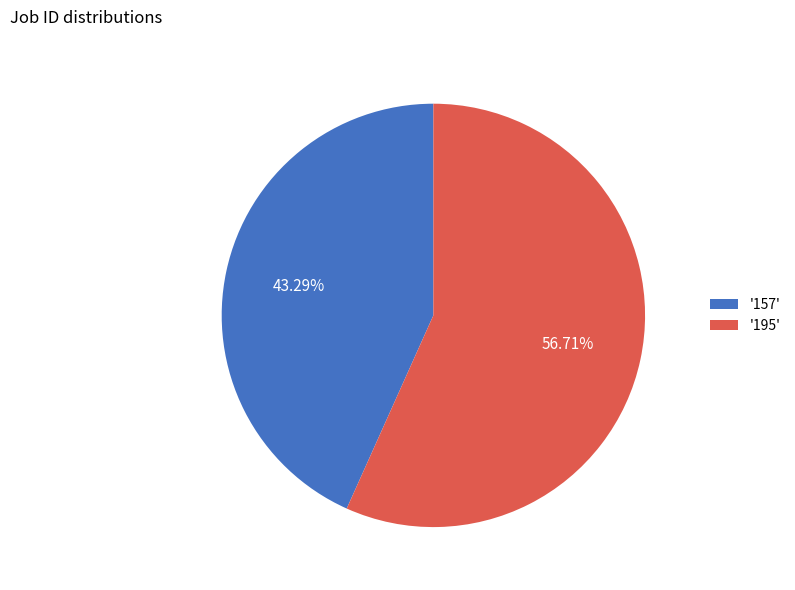

Which slice is the largest?

'195'